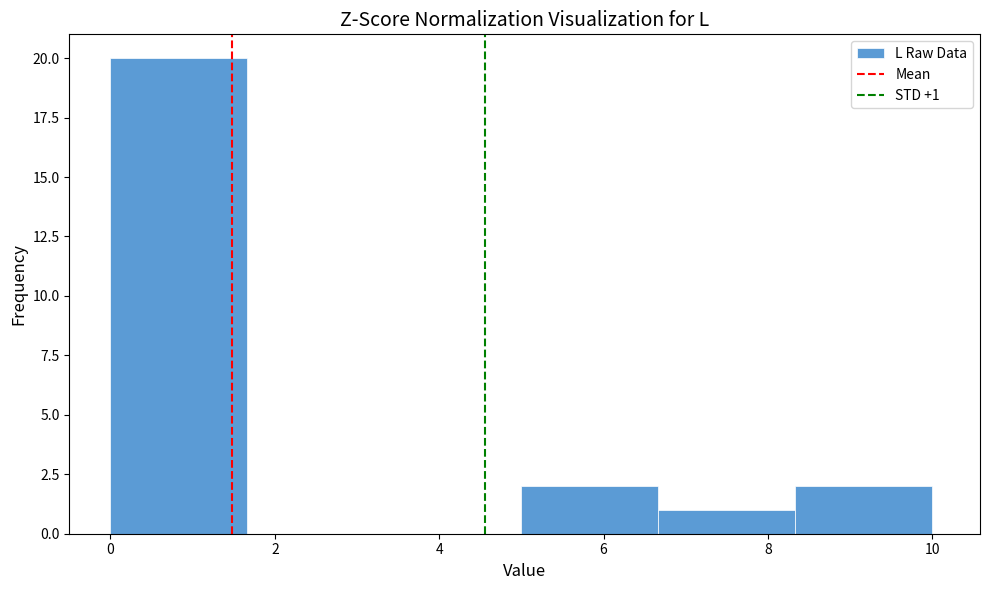

Which range on the x-axis has the tallest bar?

0.0 to 1.6